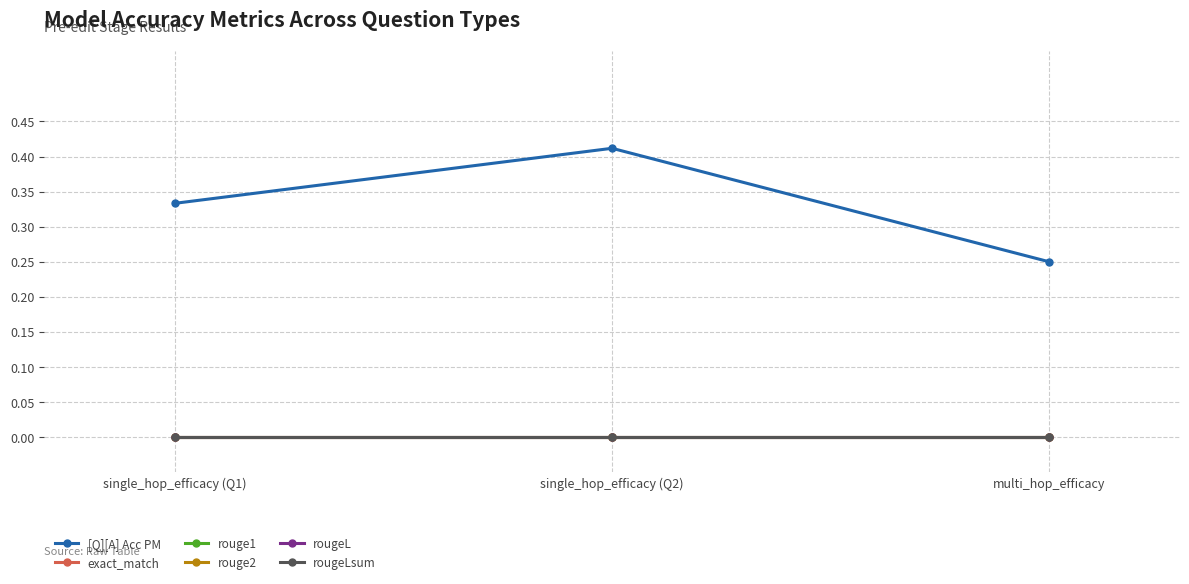

At which label is rouge2 closest to 0?

single_hop_efficacy (Q1)